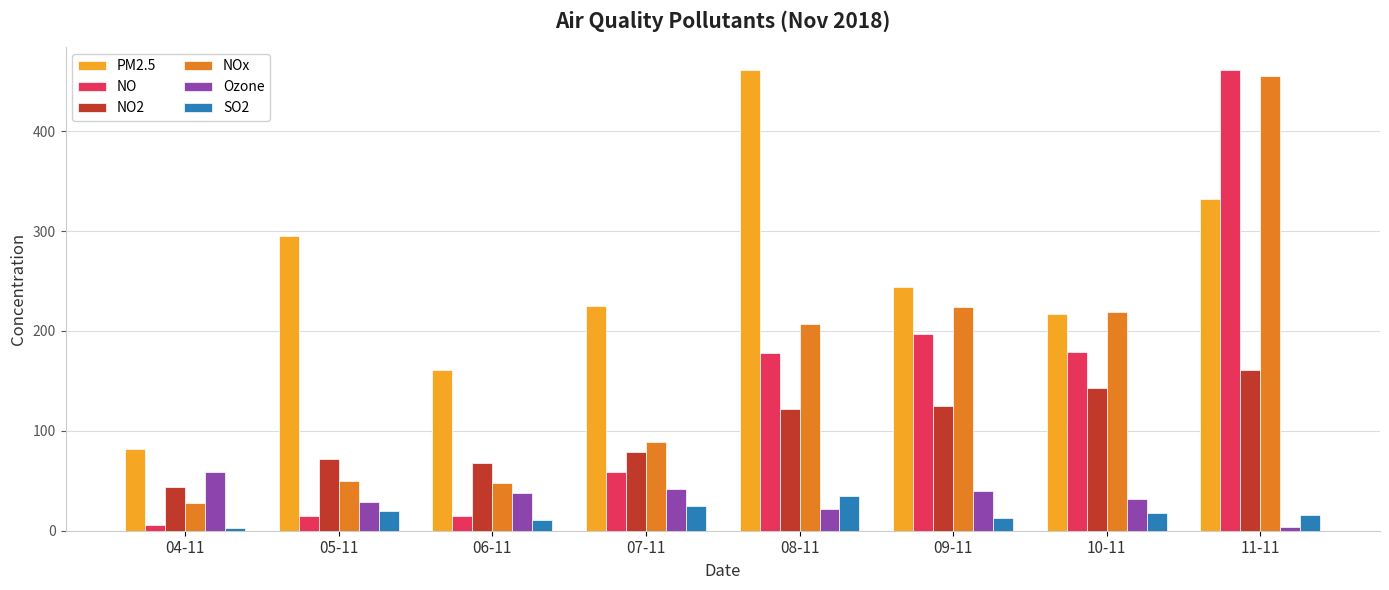

What is the difference between the second highest and second lowest values in the Ozone series?

20.5